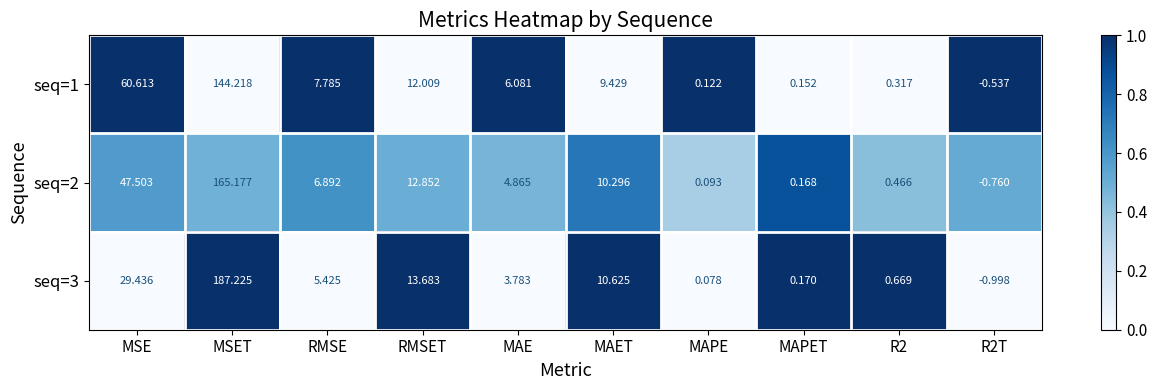

At which category is the sum across all series the highest?

MSET